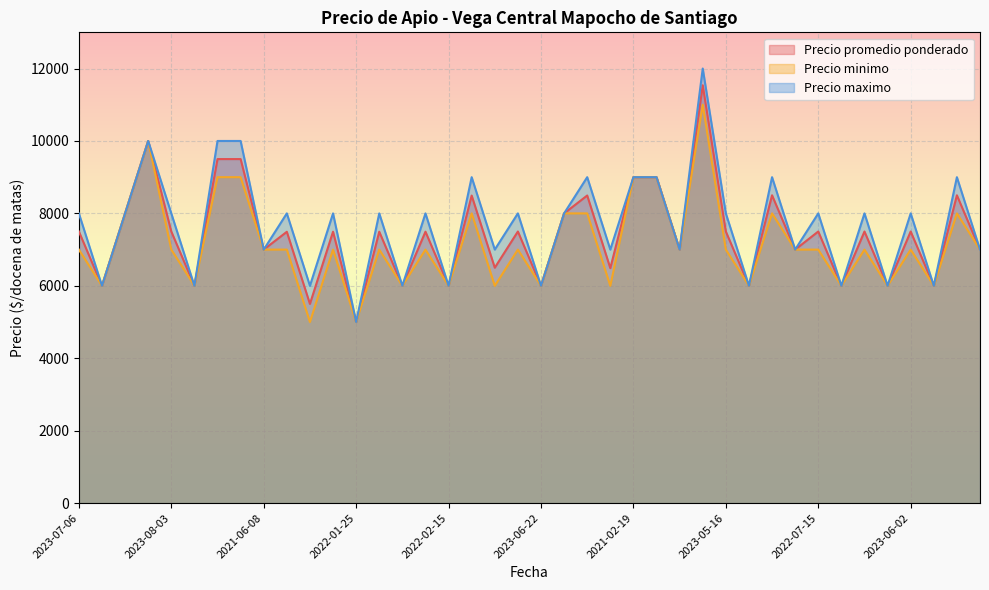

In Precio minimo, how many points are lower than both neighbors (excluding endpoints)?

14